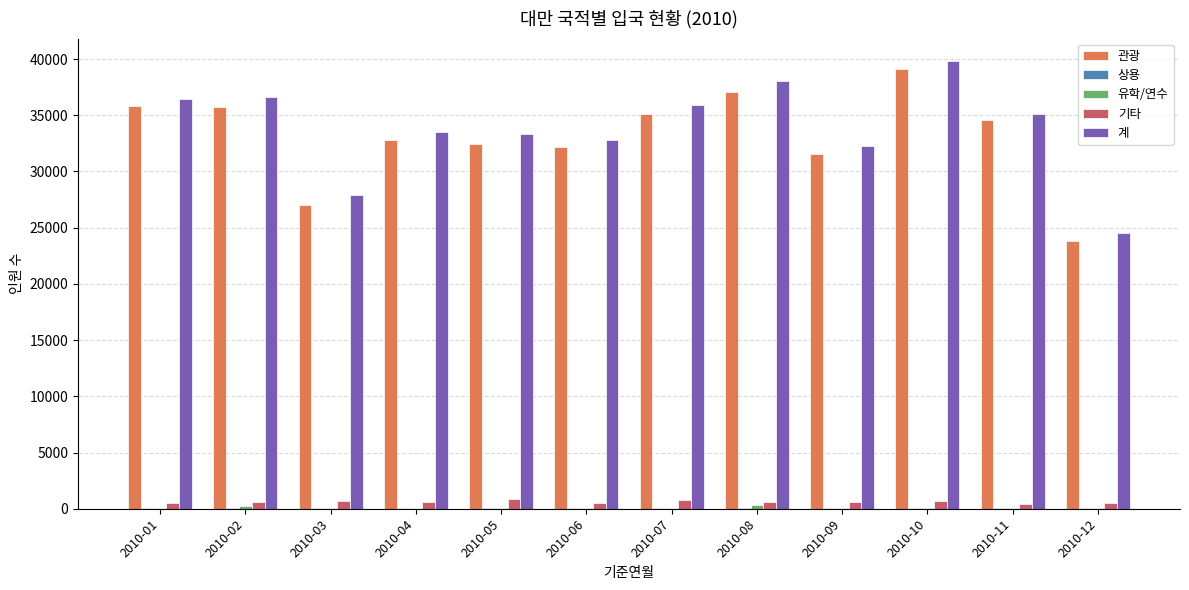

What is the sum of all 기타 values?

7431